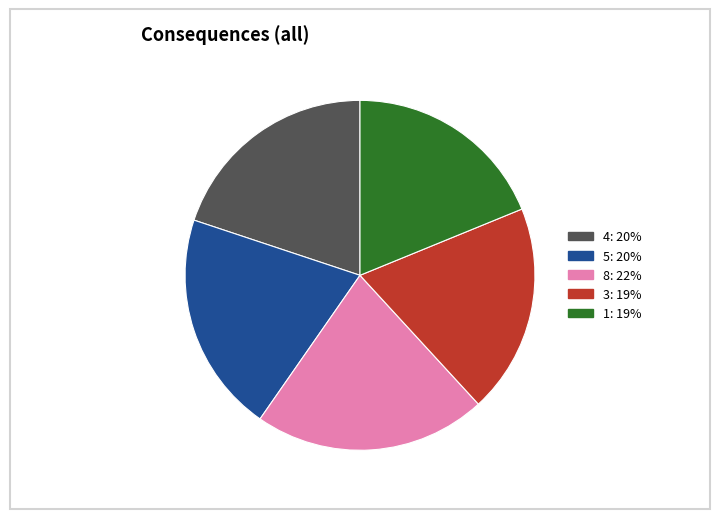

Combined, do 5 and 3 account for over 50%?

No